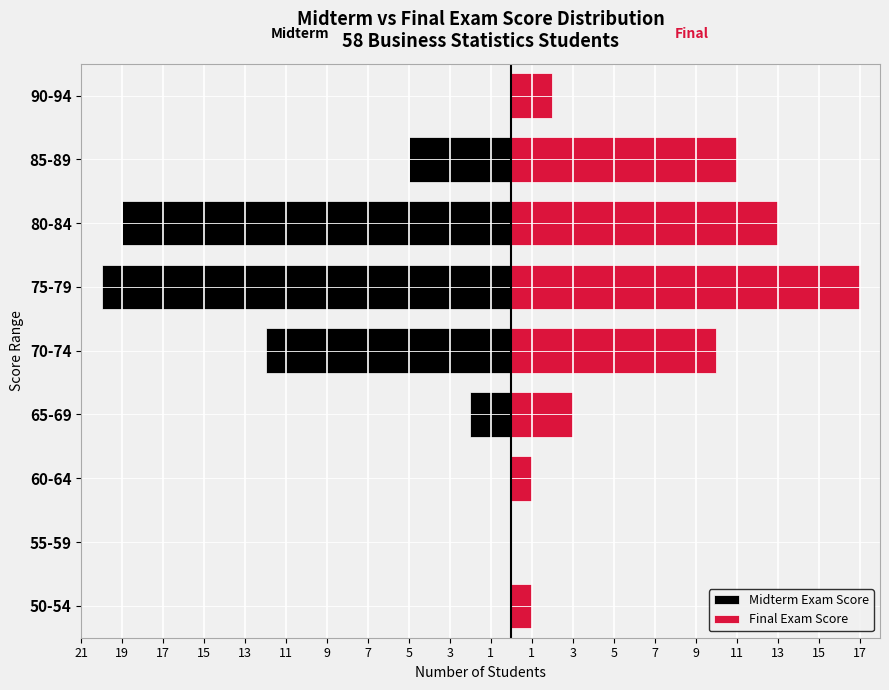

Reading left to right, transcribe all the data shown in this chart.

Midterm Exam Score: 0	0	0	-2	-12	-20	-19	-5	0
Final Exam Score: 1	0	1	3	10	17	13	11	2